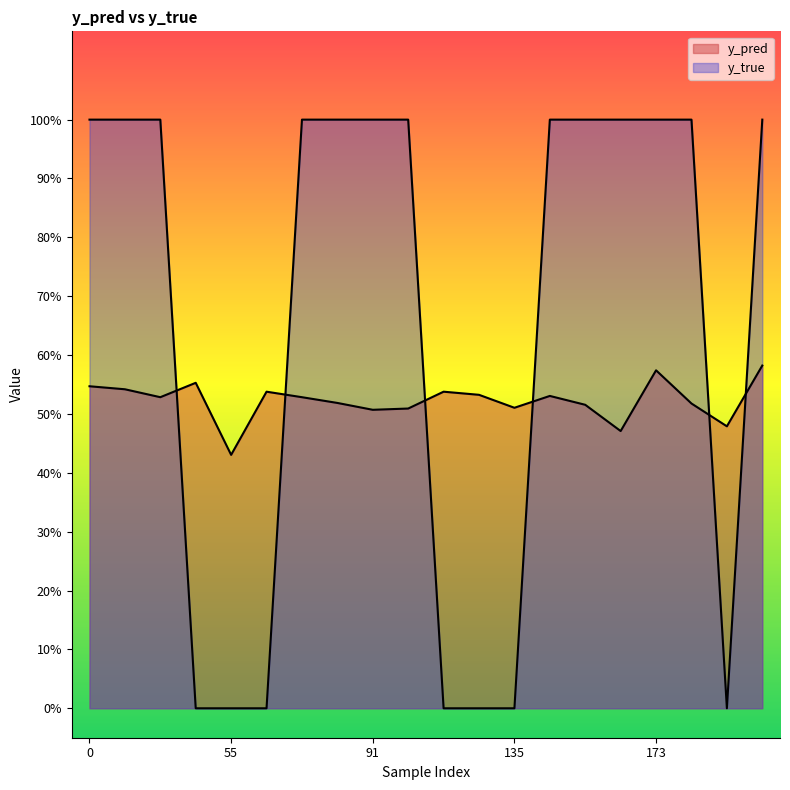

What is the maximum value shown in the chart?

1.0